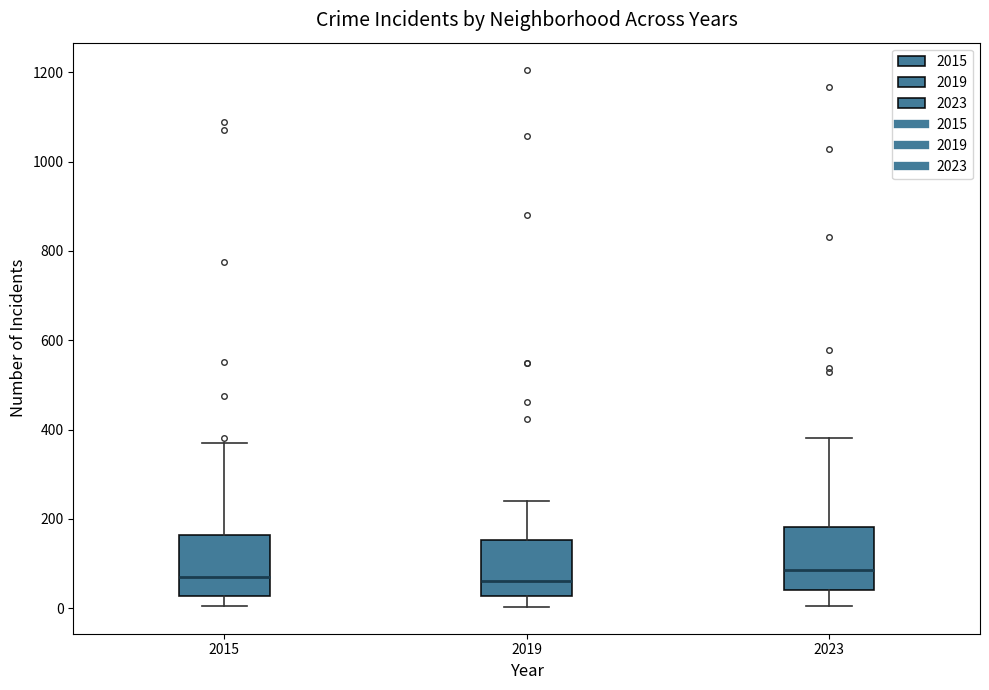

Where is the upper edge of the box at x = 2019 on the y-axis? The values are not printed on the chart, so give them approximately, as read against the axis.

160